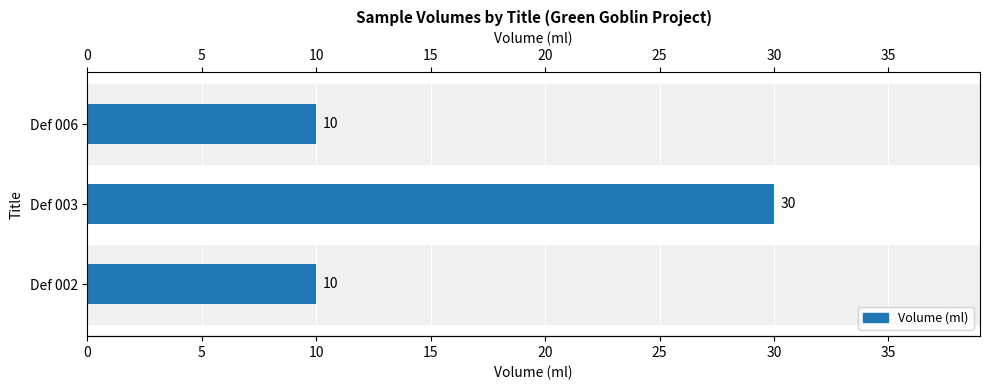

What is the smallest value displayed?

10